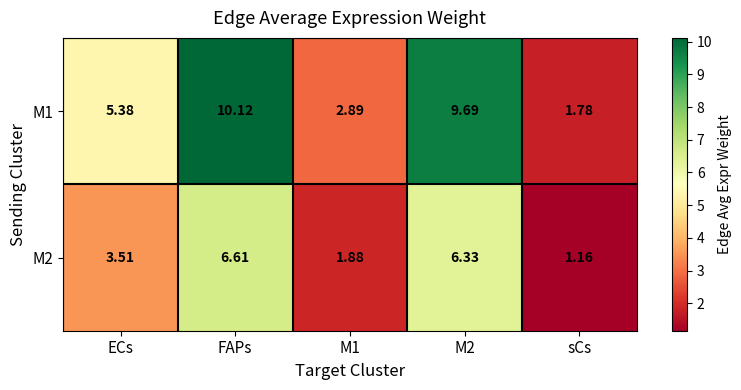

Rank the series at M1 from lowest to highest value.

M2, M1